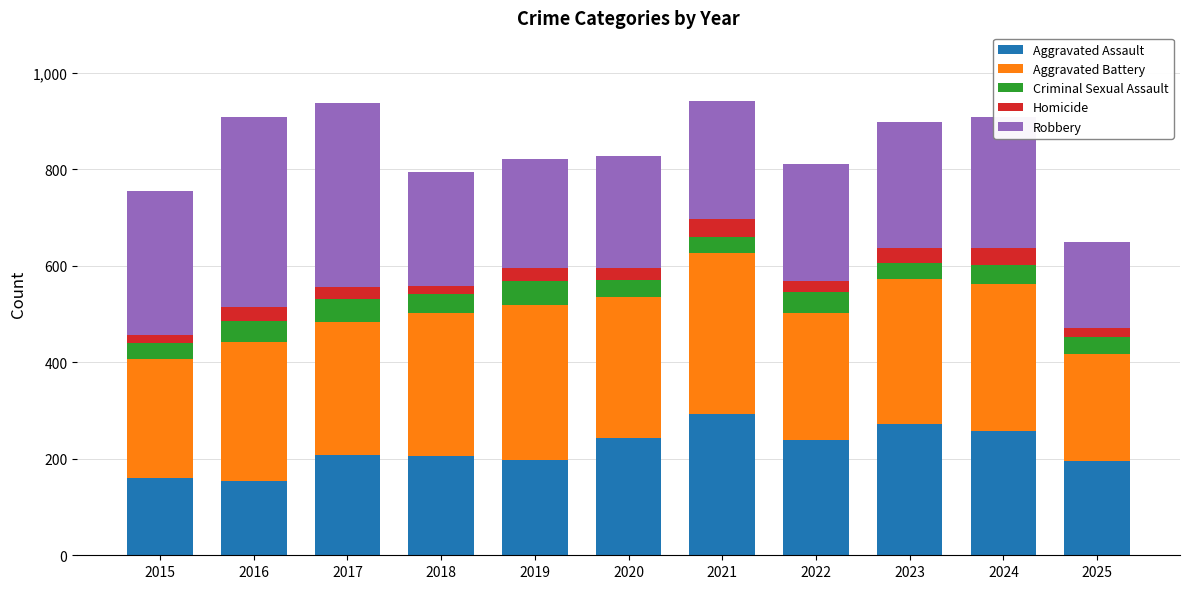

How many bars are there in total?

11